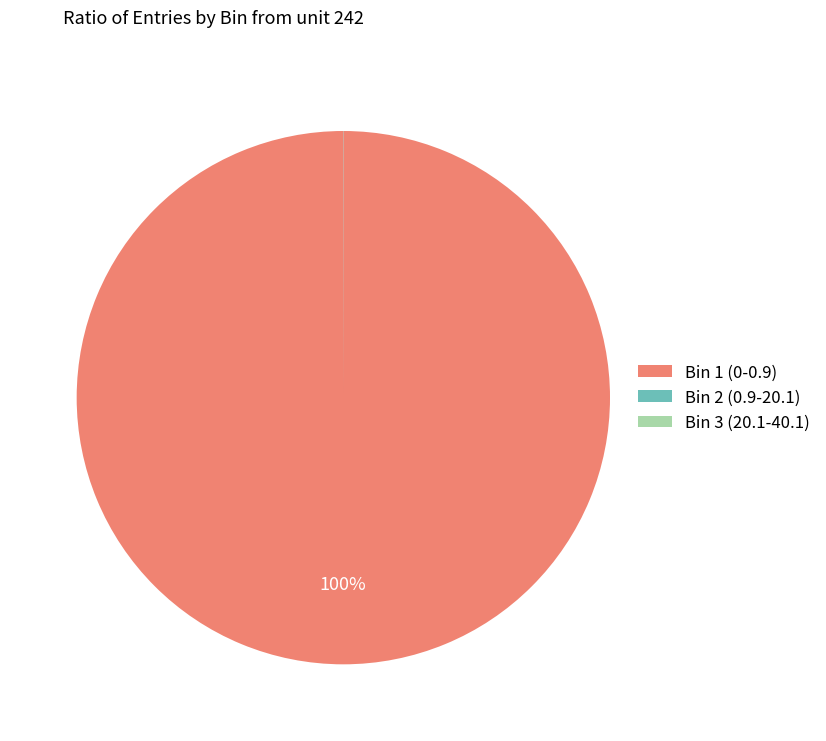

To the nearest percent, what percentage of the pie is Bin 1 (0-0.9)?

100%